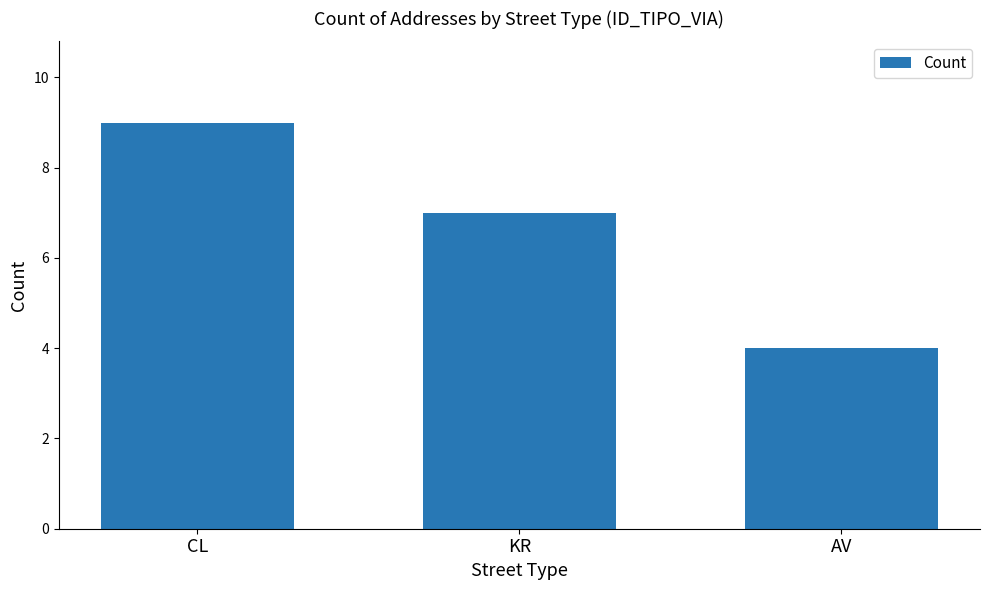

What is the sum of the values at CL and KR?

16